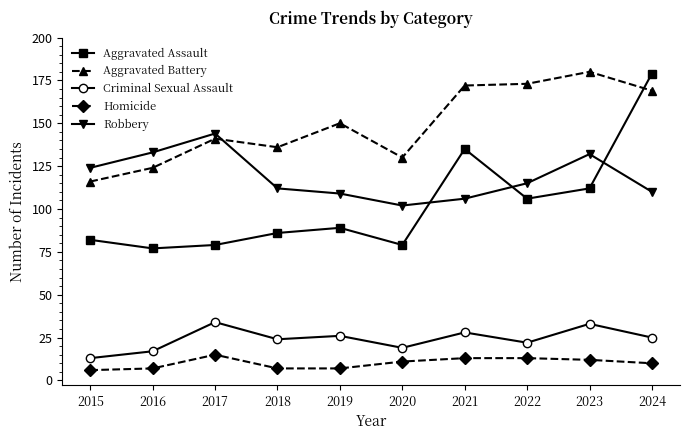

True or false: Robbery and Homicide intersect in this chart.

False